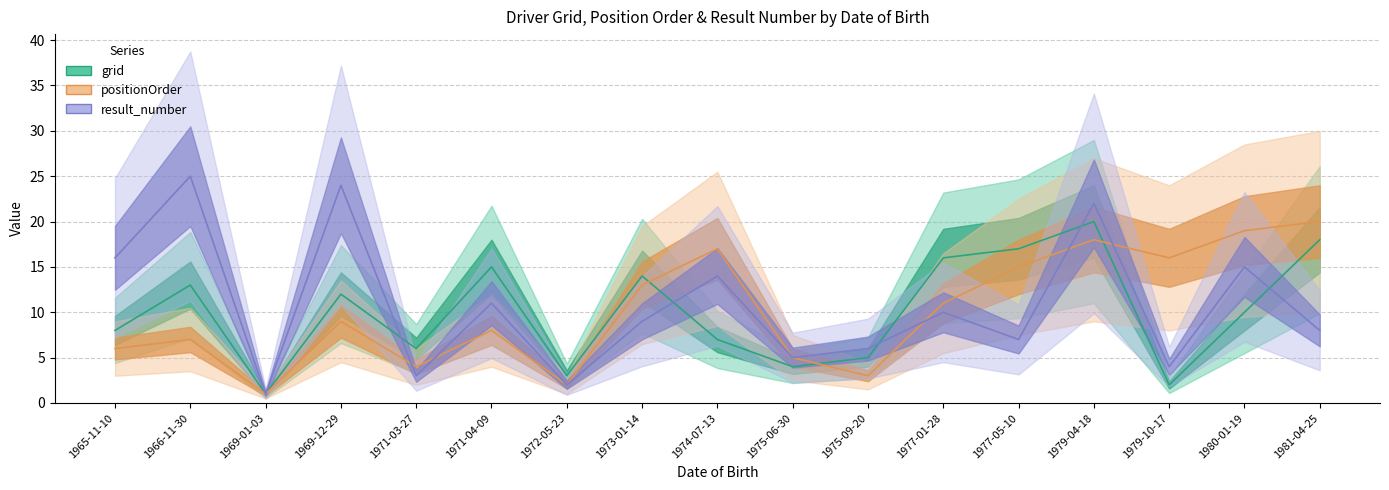

After their last crossing, which series has the higher values: result_number or positionOrder?

positionOrder